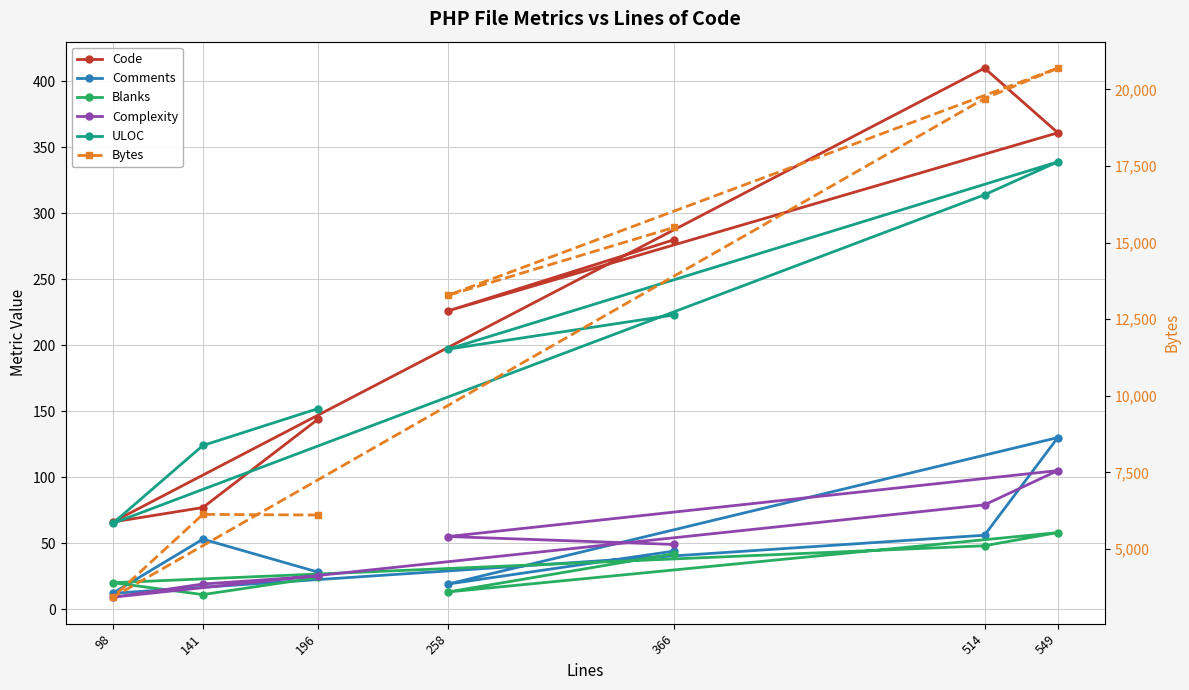

What is the greatest value displayed?

20695